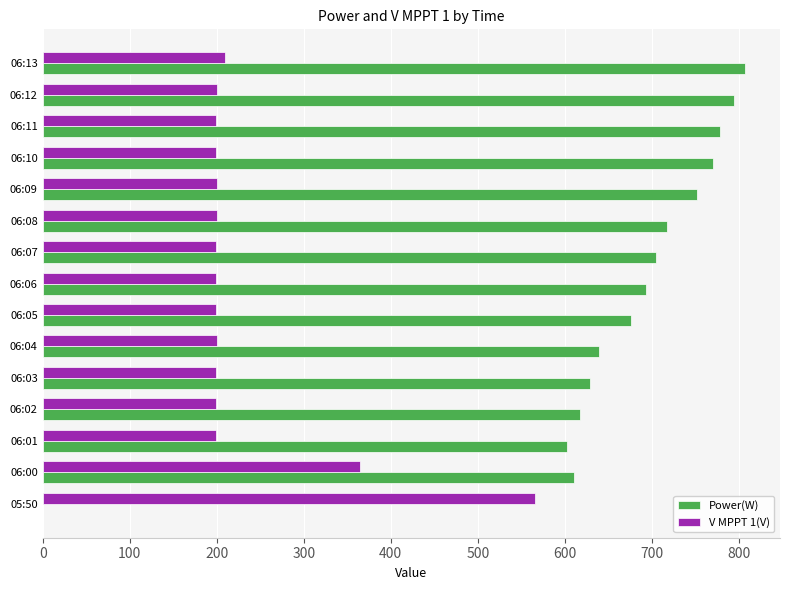

True or false: V MPPT 1(V) has a value of 565.5 at 05:50.

True